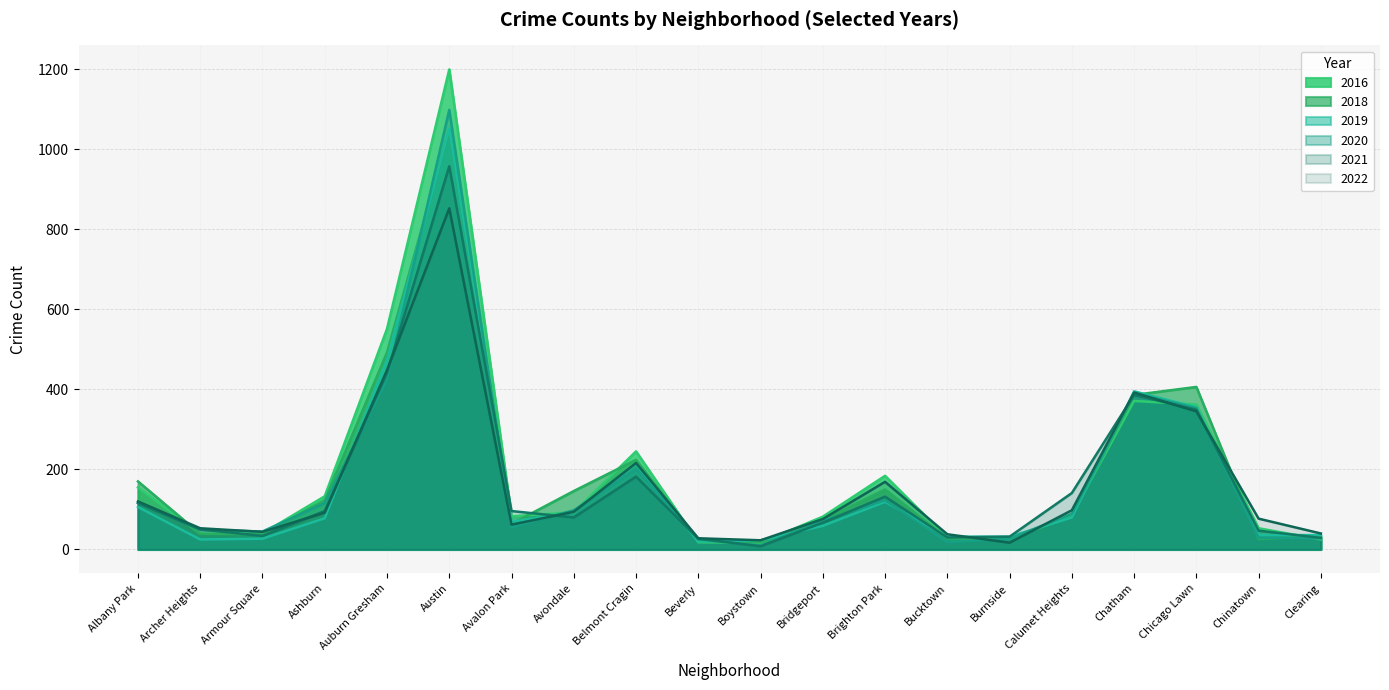

How many interior local peaks does the 2016 series have?

4